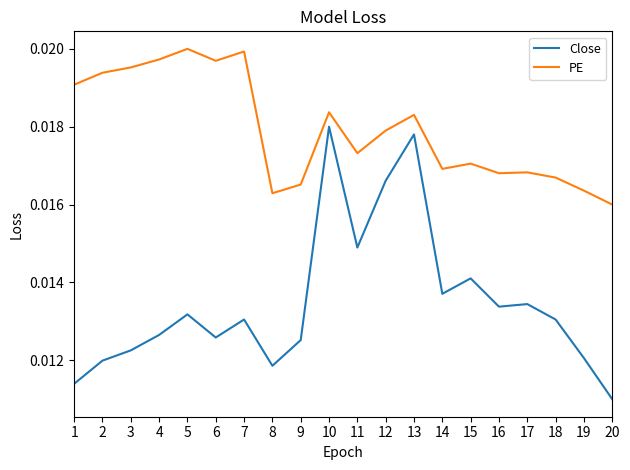

How many lines are shown in the chart?

2